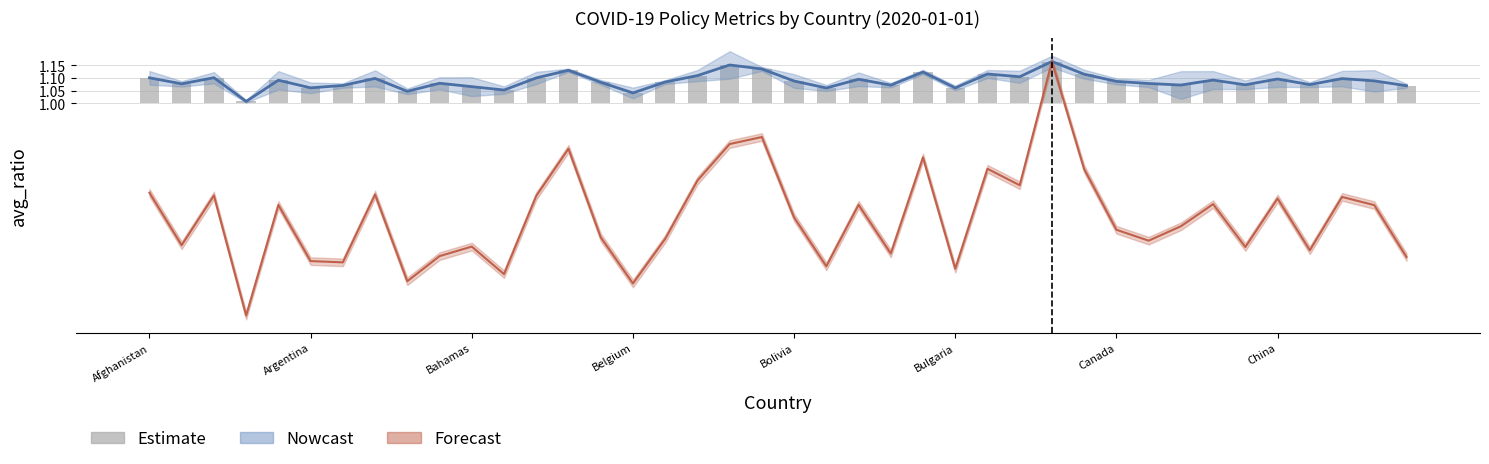

How many bars are there in total?

40